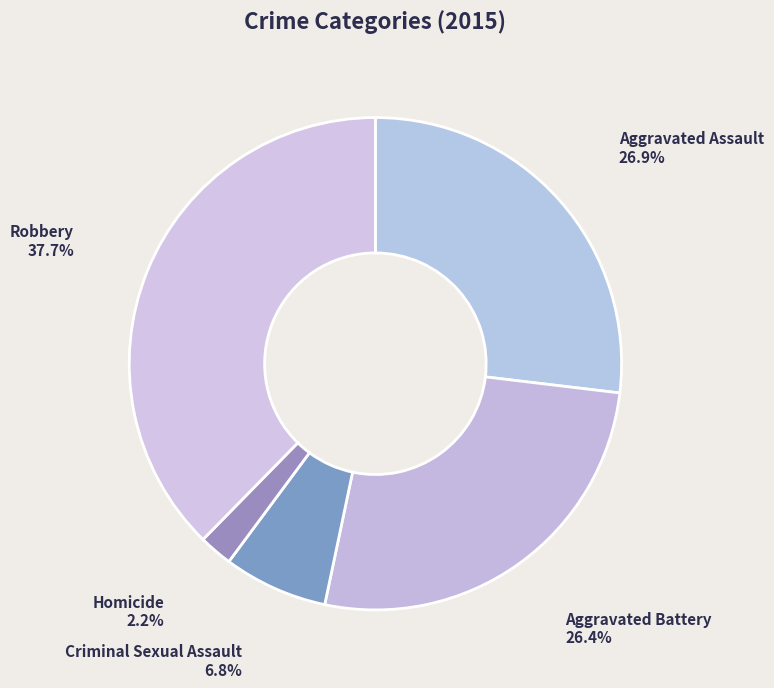

Is the sum of Homicide and Criminal Sexual Assault greater than half?

No